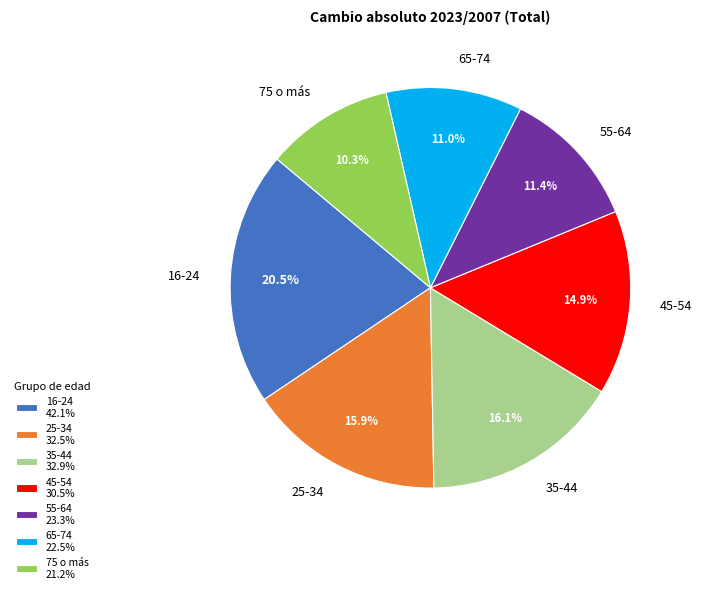

Does 55-64 account for over 50% of the chart?

No